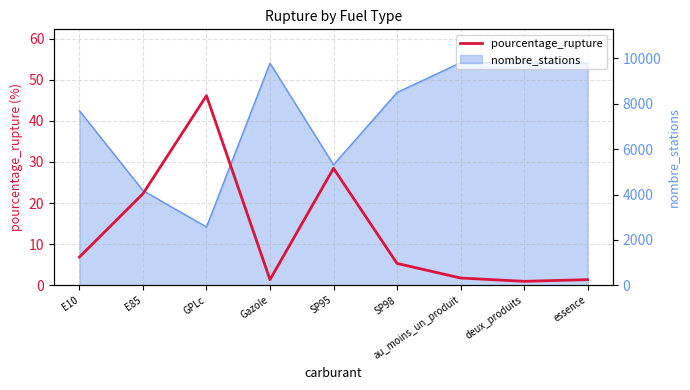

Where is the data nearest to the value 23?

E85